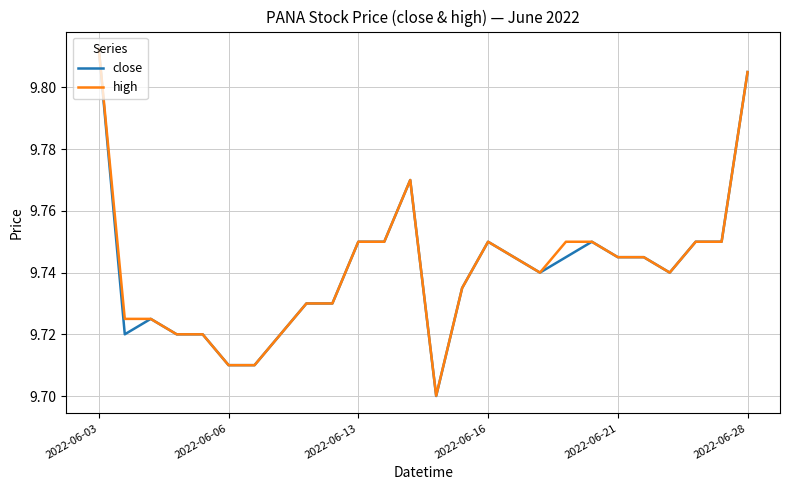

Which series has the widest spread of values?

close